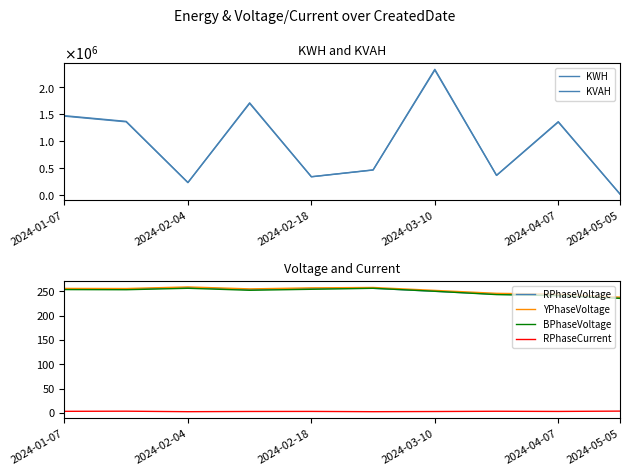

Rank the series by their maximum value, from highest to lowest.

KVAH, KWH, YPhaseVoltage, RPhaseVoltage, BPhaseVoltage, RPhaseCurrent